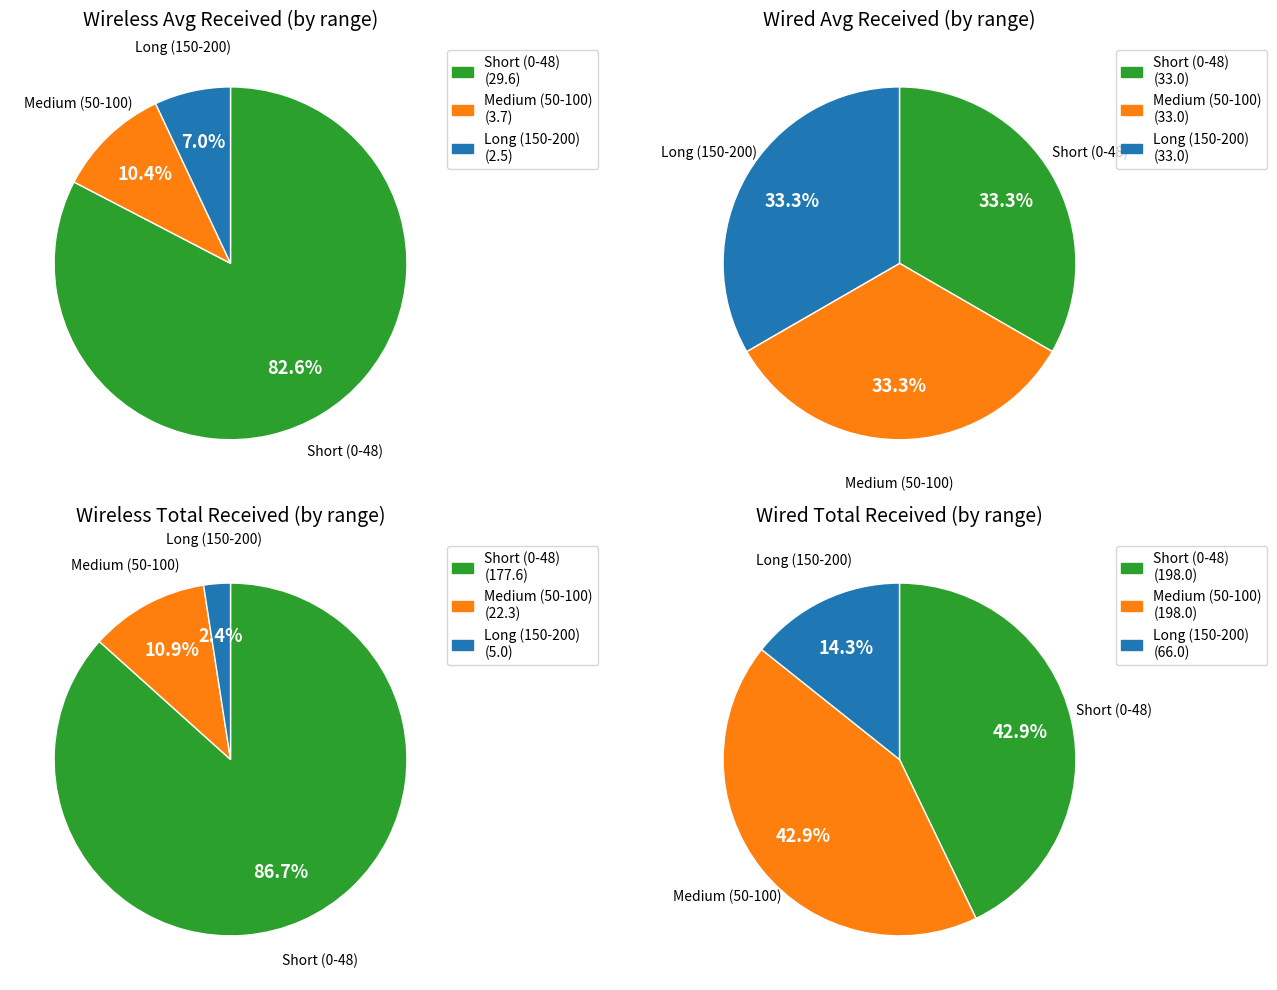

Is the sum of 0 and 50 greater than half?

No